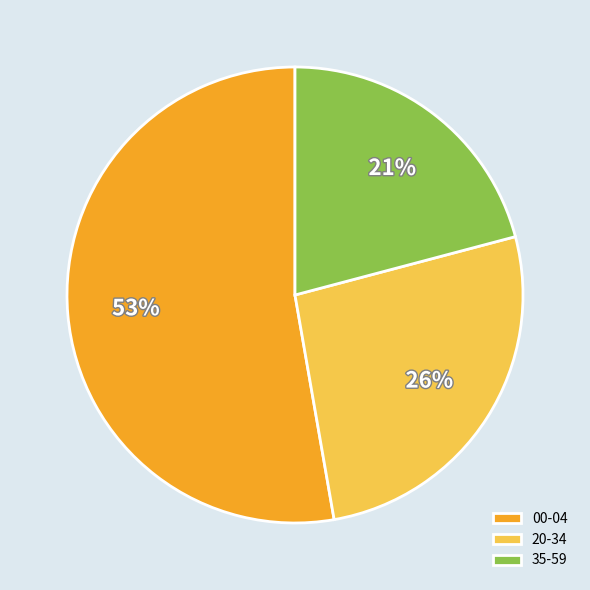

What is the largest slice in the pie chart?

00-04